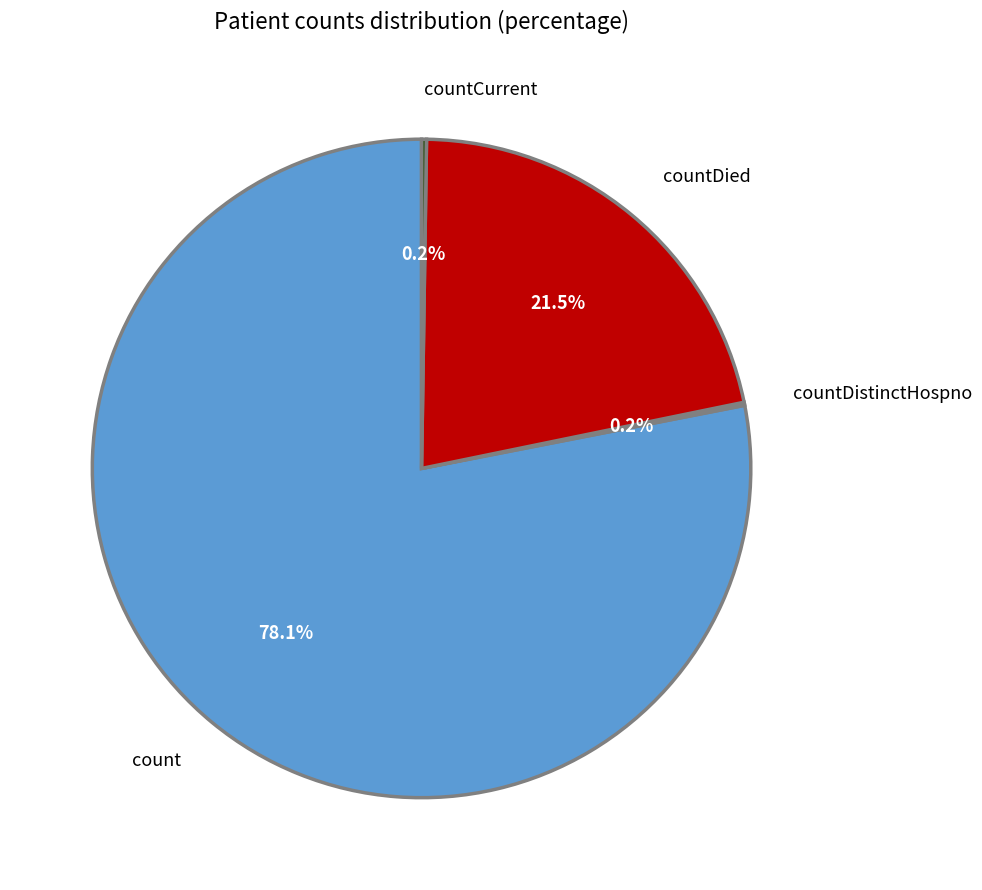

Is there any slice that represents more than half of the pie?

Yes